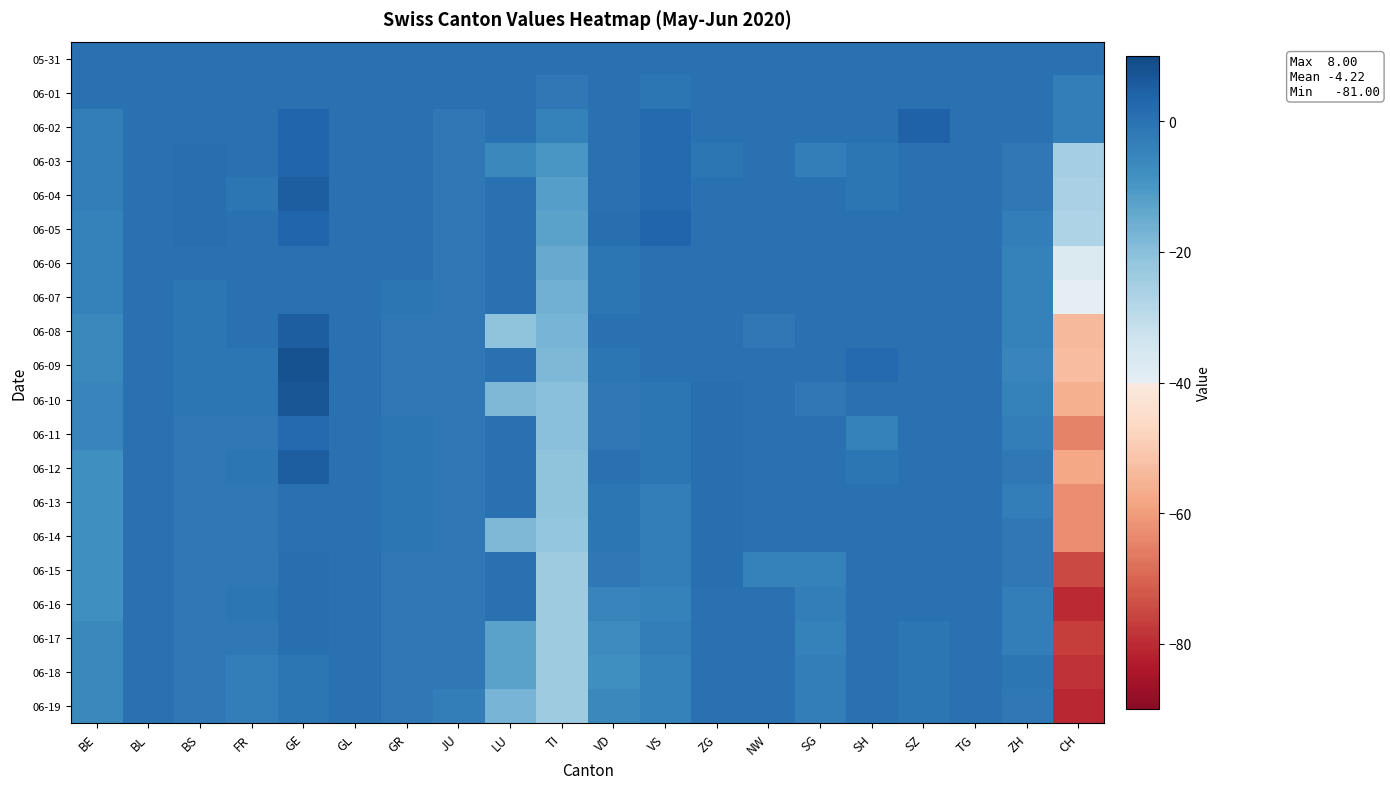

Which has a higher value, GE or NW?

GE